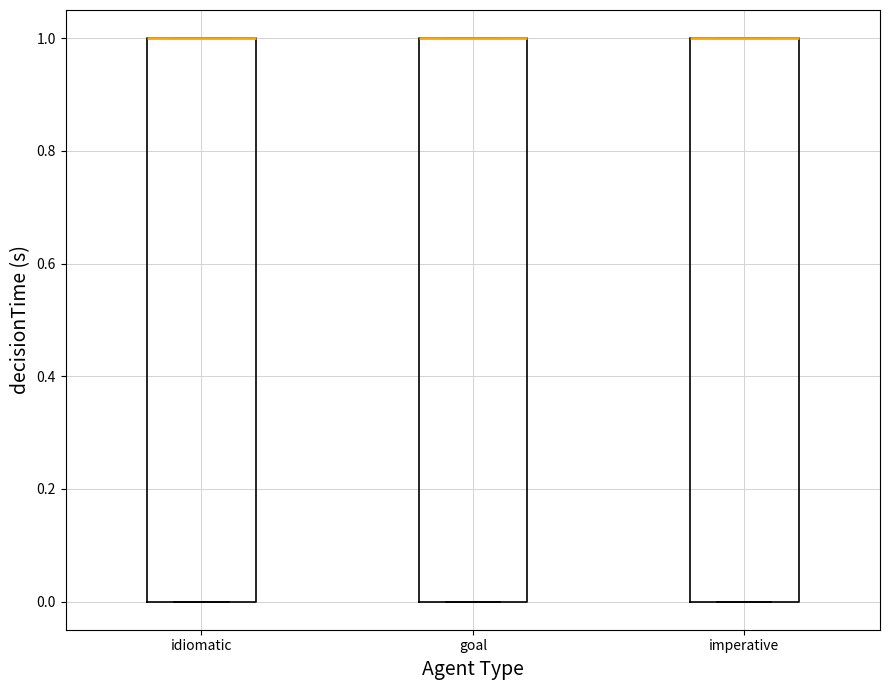

Reading left to right, transcribe this box plot: for each box, give where its median line is, the range the box spans, and where its two whiskers end, as read against the y-axis. The values are not printed on the chart, so give them approximately, as read against the axis.

idiomatic: median 1 (drawn on the box's upper edge), box 0 to 1, whiskers 0 to 1
goal: median 1 (drawn on the box's upper edge), box 0 to 1, whiskers 0 to 1
imperative: median 1 (drawn on the box's upper edge), box 0 to 1, whiskers 0 to 1